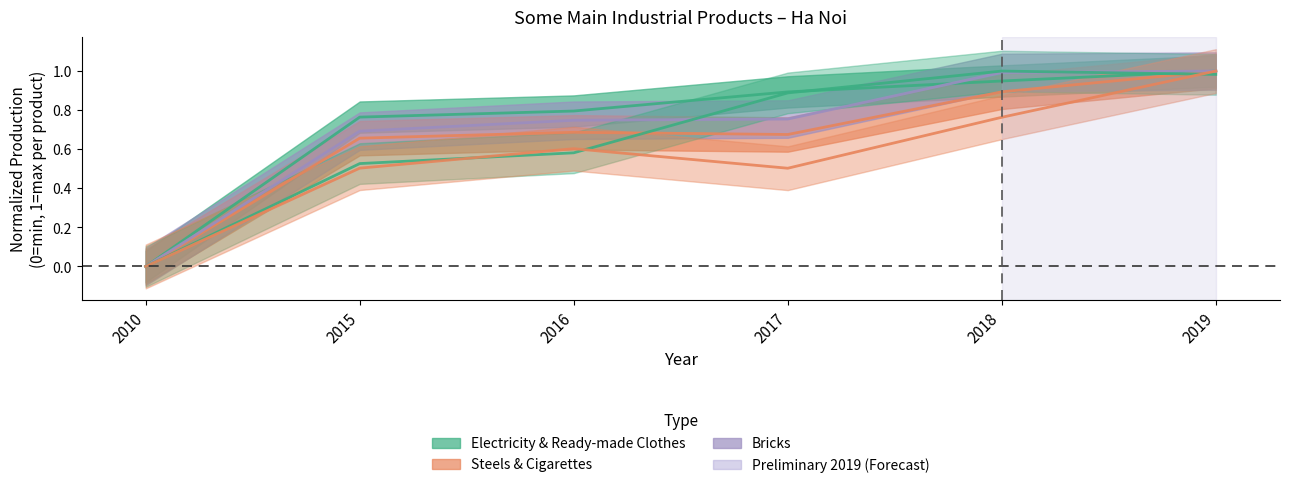

At which category does Steels (Ton) reach its first local peak?

2016